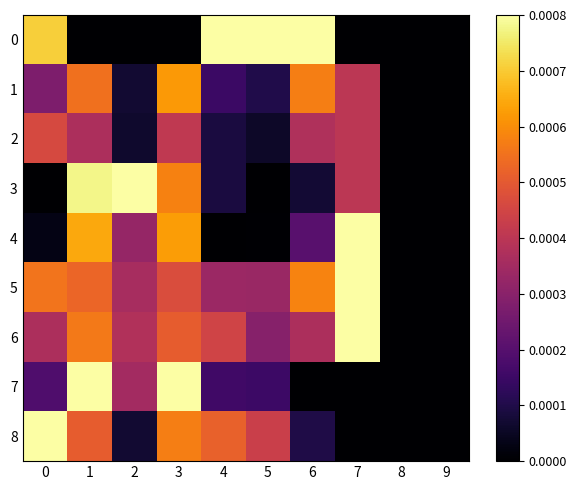

At which category is the sum across all series the highest?

1